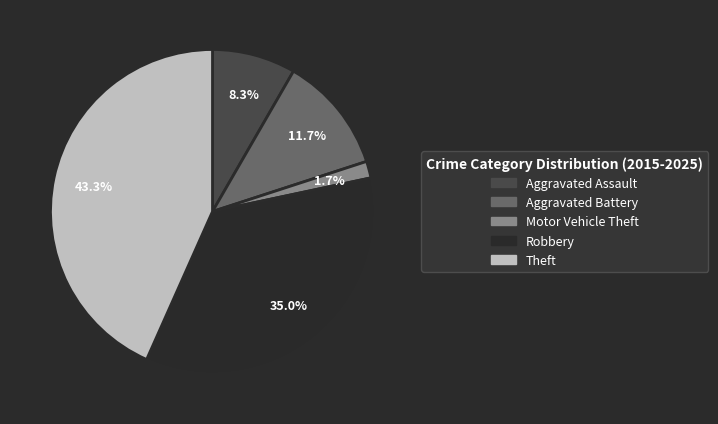

To the nearest percent, what portion does Aggravated Assault represent?

8%